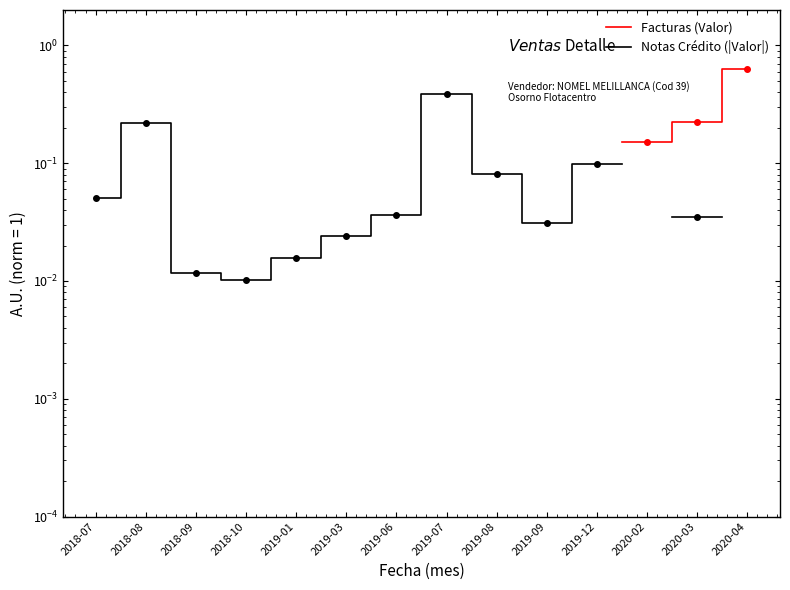

The Notas Crédito (|Valor|) series shows 0.0 at 2018-09. True or false?

True